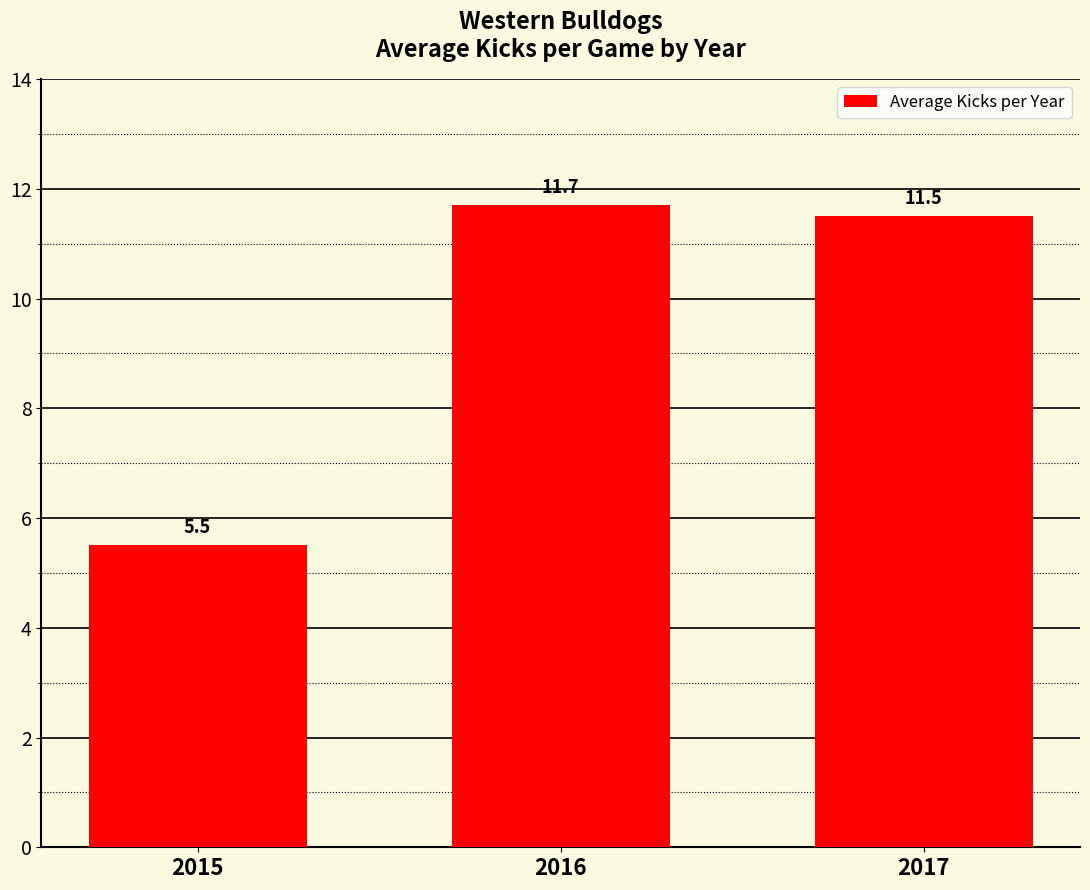

What is the sum of all values?

28.7